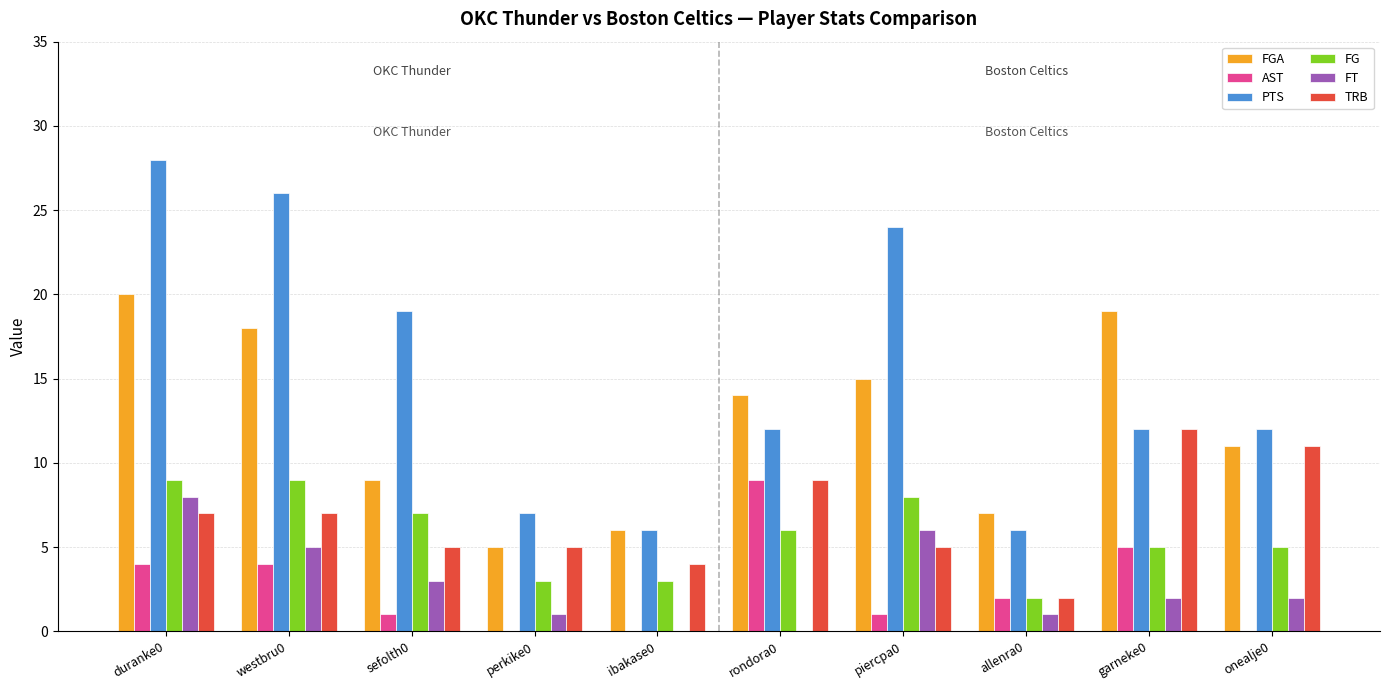

At which category is the sum across all series the highest?

duranke0